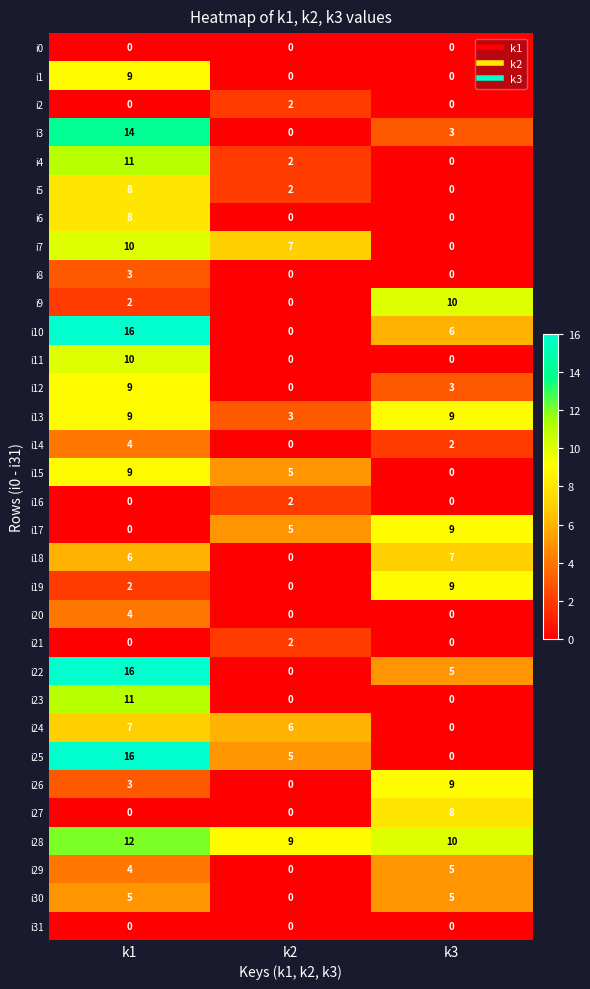

Which category has the lowest value in the i26 series?

k2